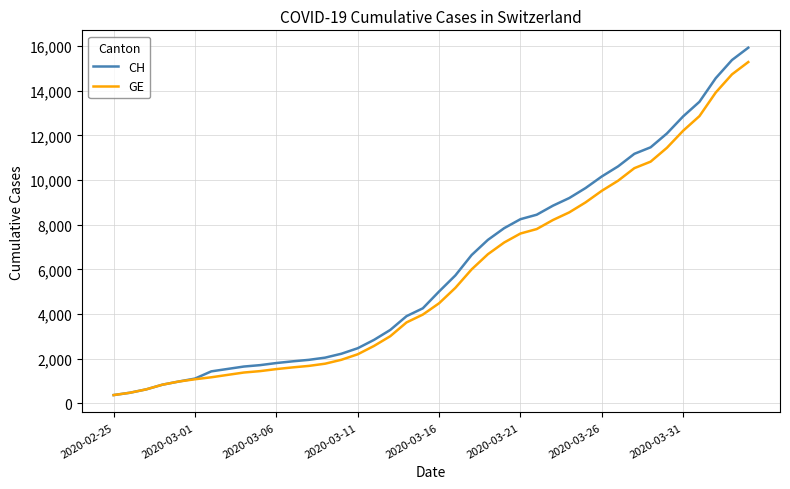

What is the lowest value of the GE series?

375